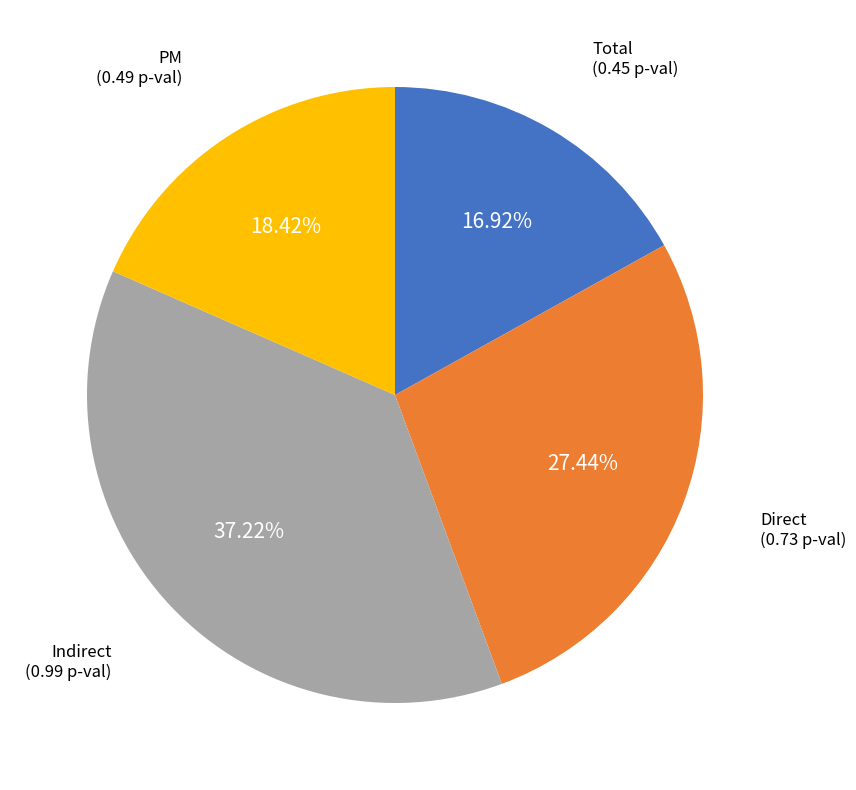

What percentage do Total and PM together represent?

35.3%